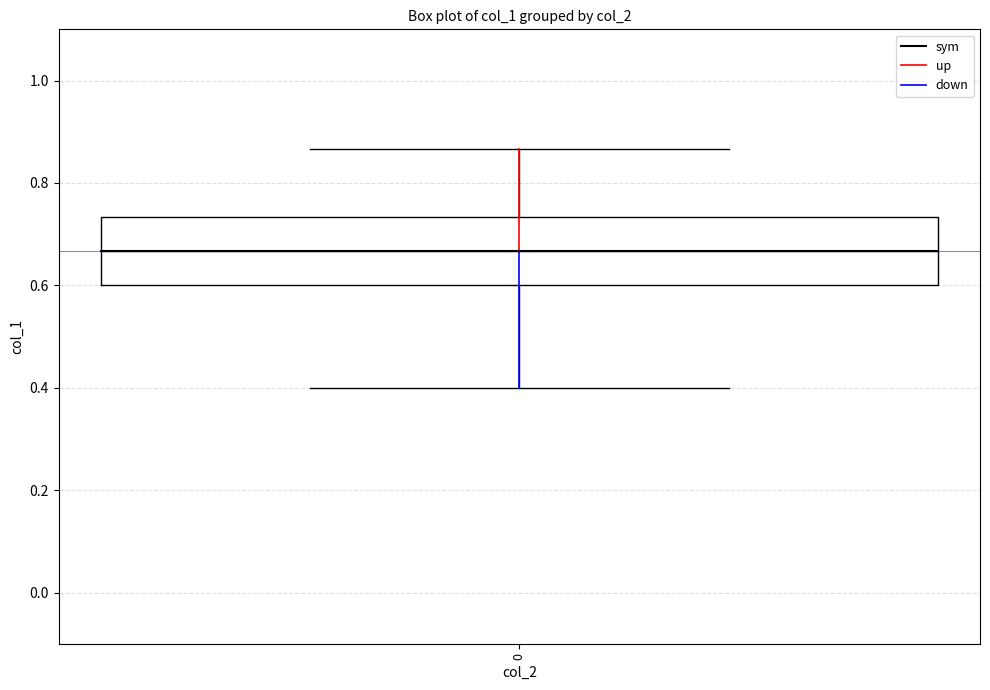

Read this box plot against the y-axis: the position of the median line, the range covered by the box, and the ends of both whiskers. The values are not printed on the chart, so give them approximately, as read against the axis.

median 0.66, box 0.60 to 0.74, whiskers 0.40 to 0.86